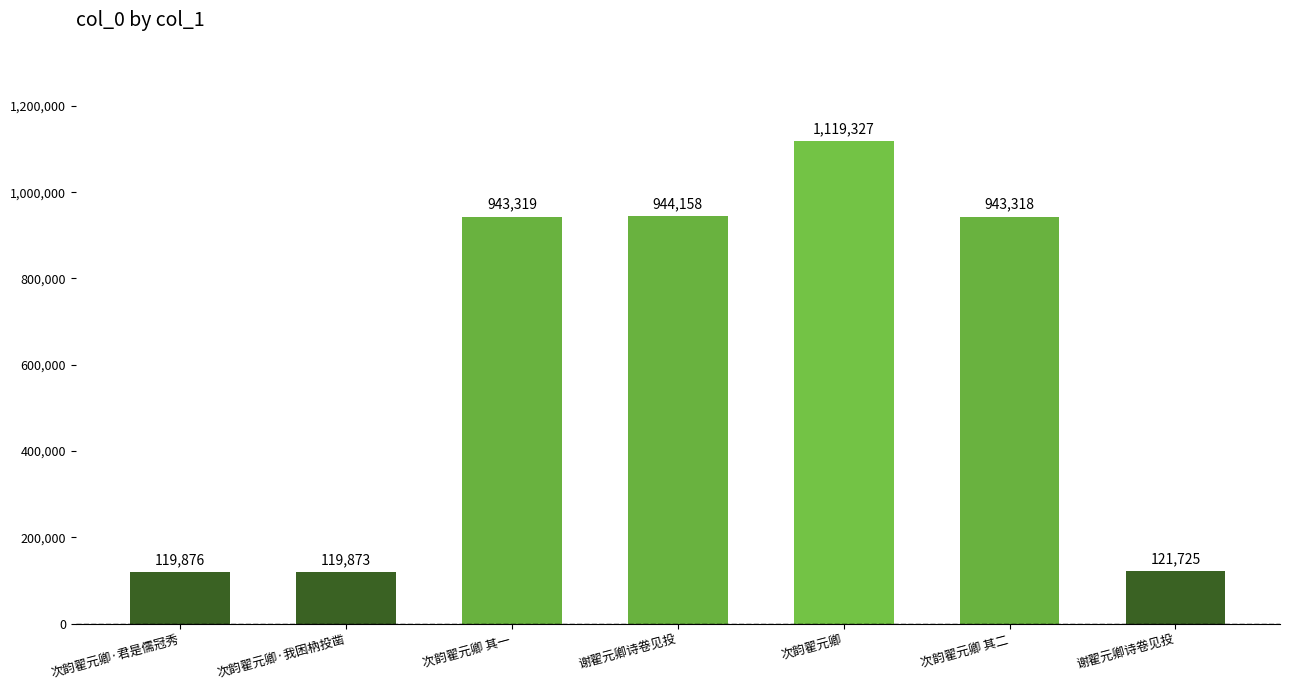

How many distinct data groups are displayed?

1